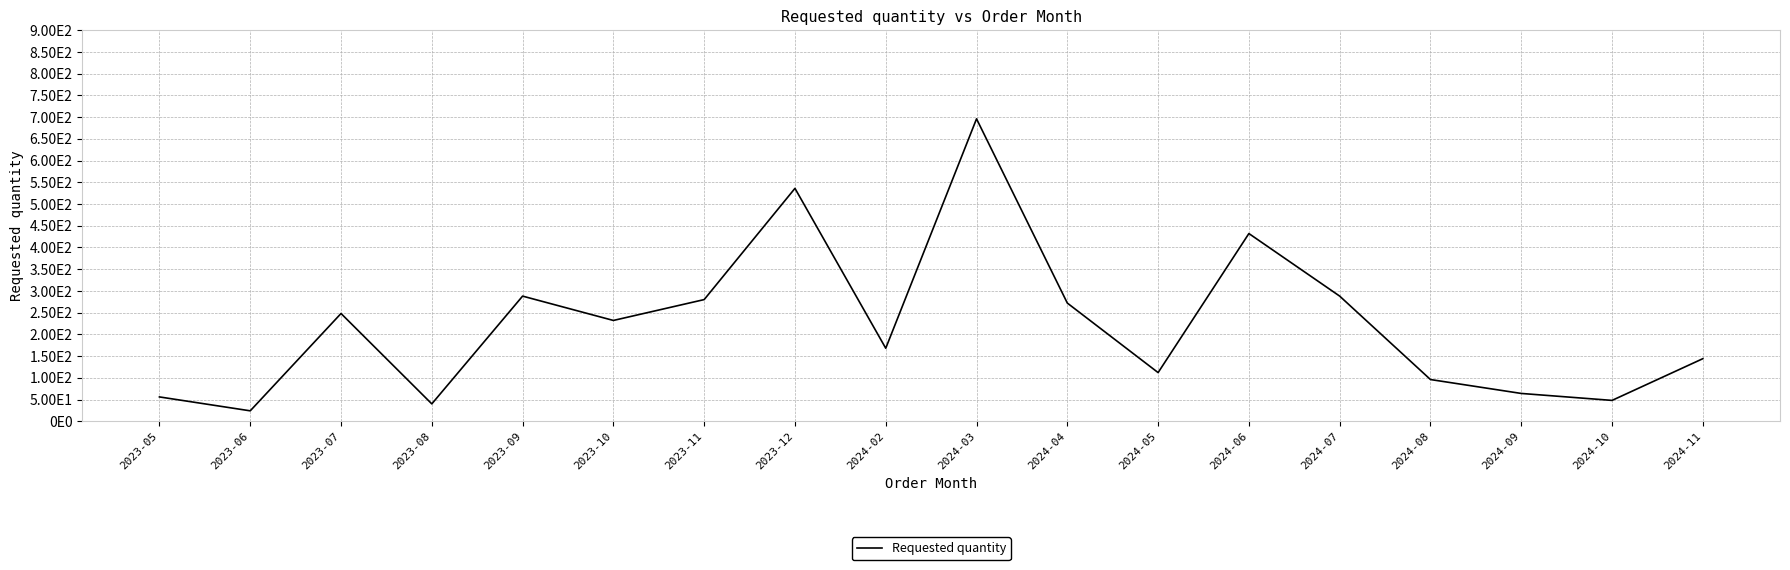

What is the ratio of the value at 2024-07 to the value at 2024-05?

2.6